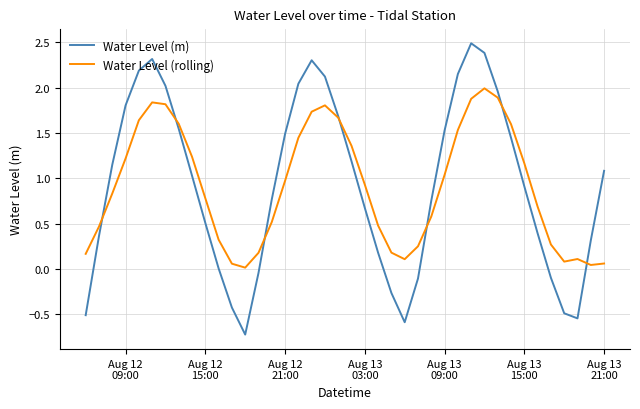

List the series in order of their peak value, lowest first.

Water Level (rolling), Water Level (m)